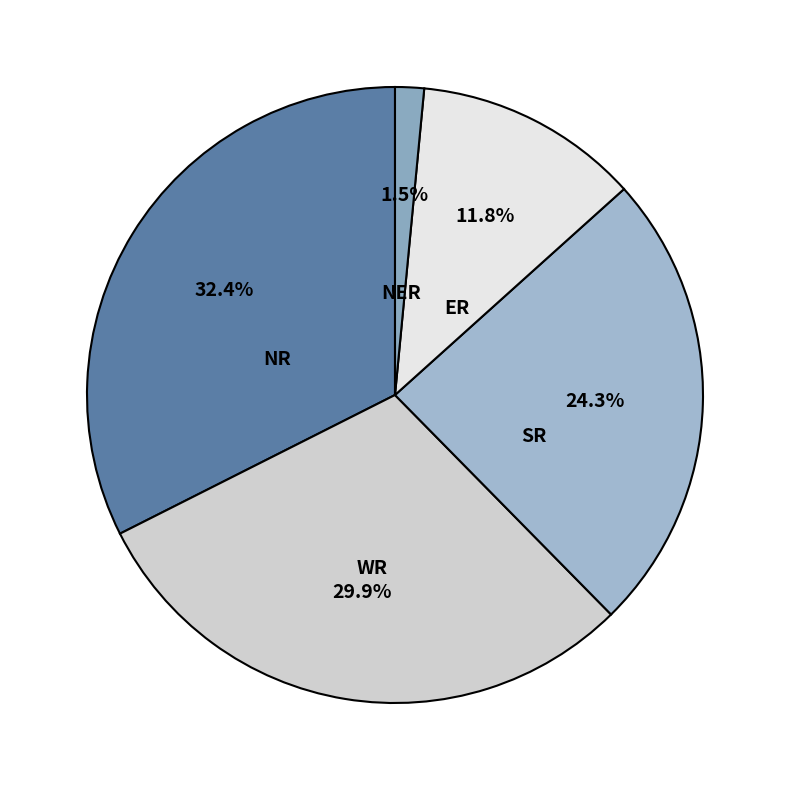

Rank the categories by value from highest to lowest.

NR, WR, SR, ER, NER